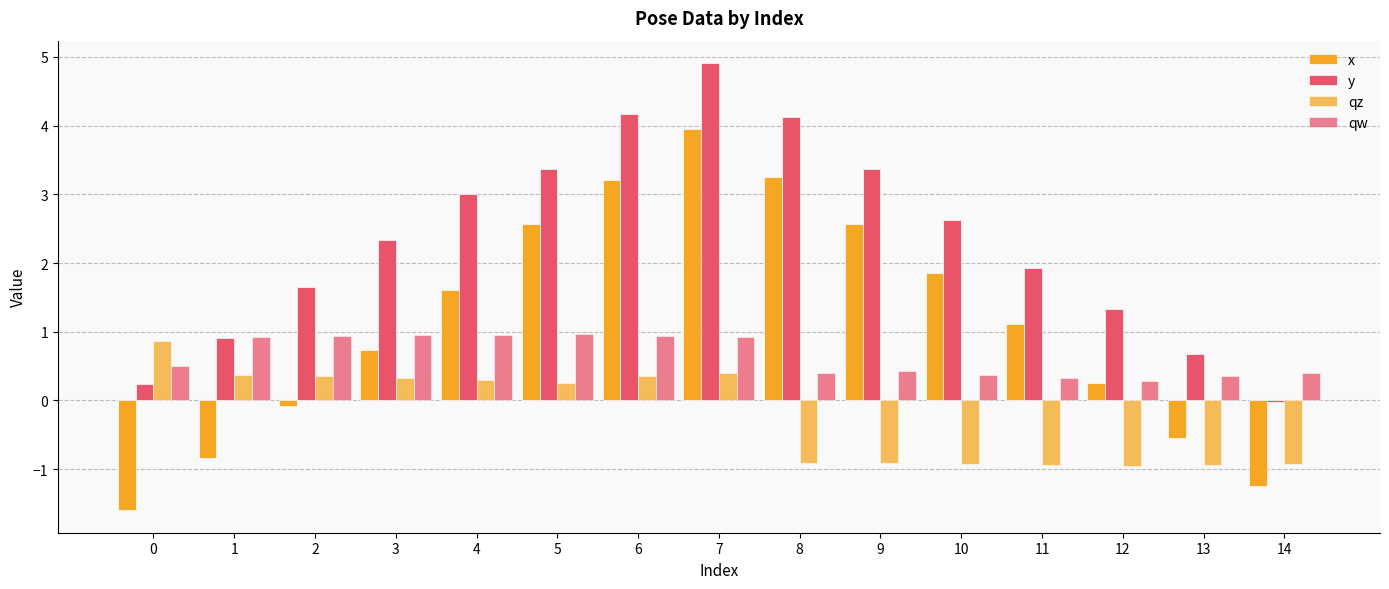

How many values in the x series exceed 1?

8